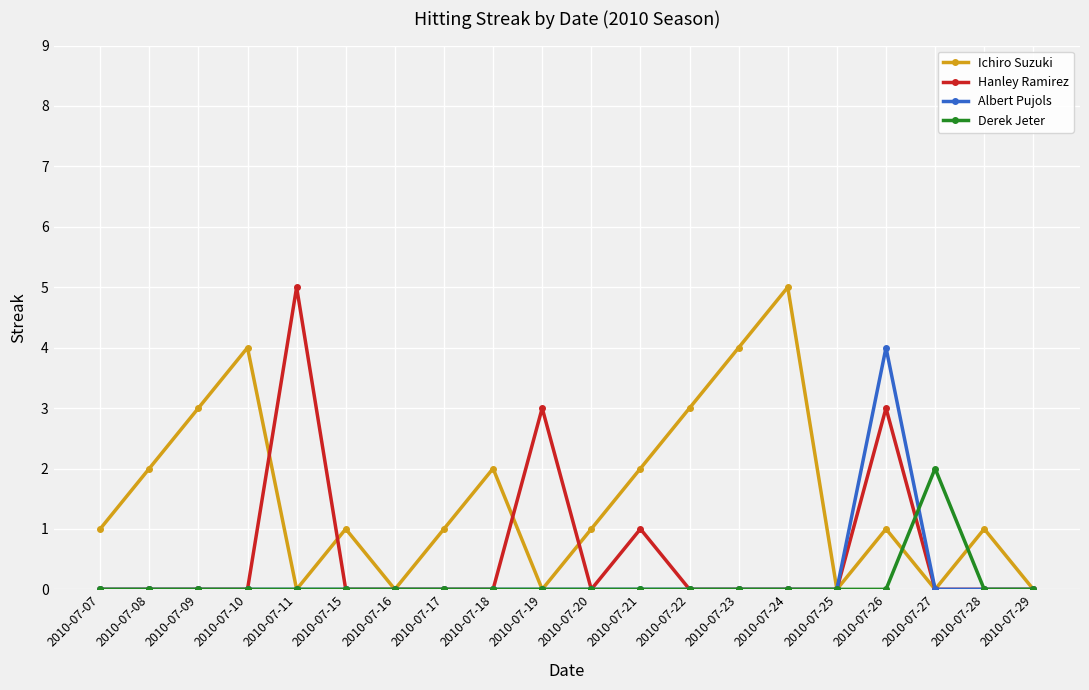

Between 2010-07-27 and 2010-07-28, which series saw the biggest shift?

Derek Jeter